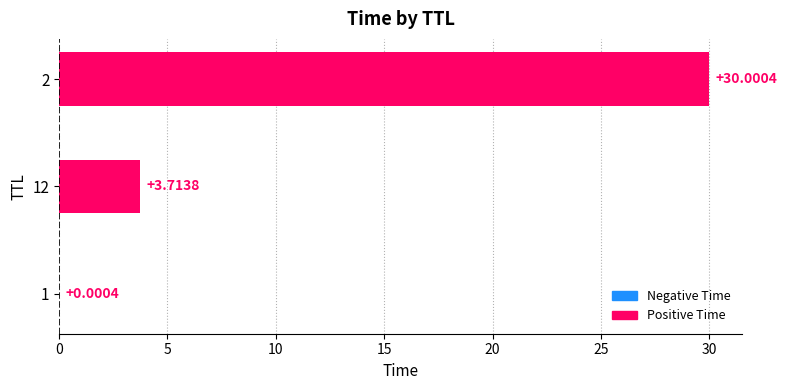

What is the change in value from 12 to 2?

+26.3